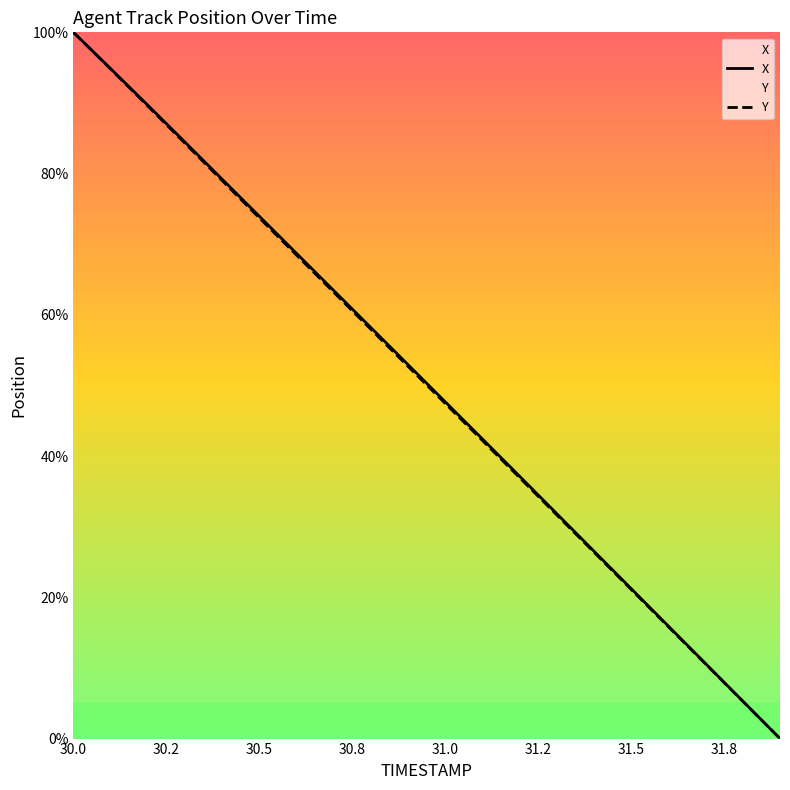

Which category has the lowest value in the Y series?

31.9